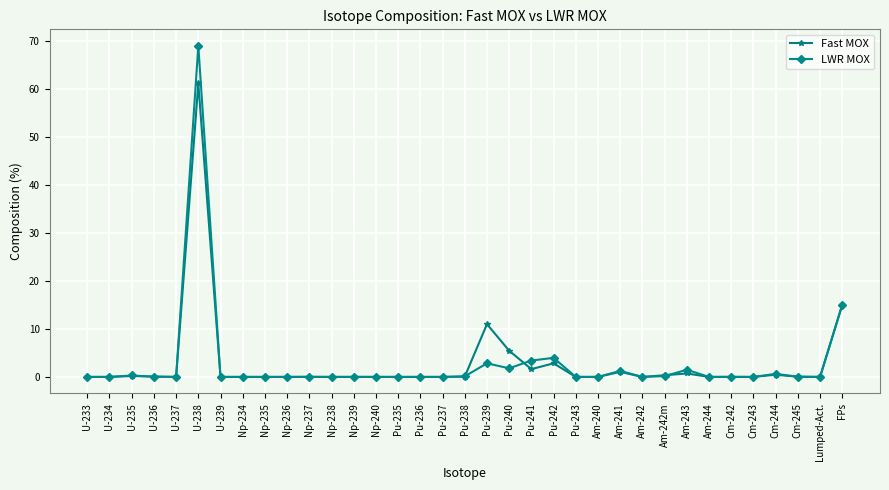

The LWR MOX series shows 35.8 at Pu-235. True or false?

False